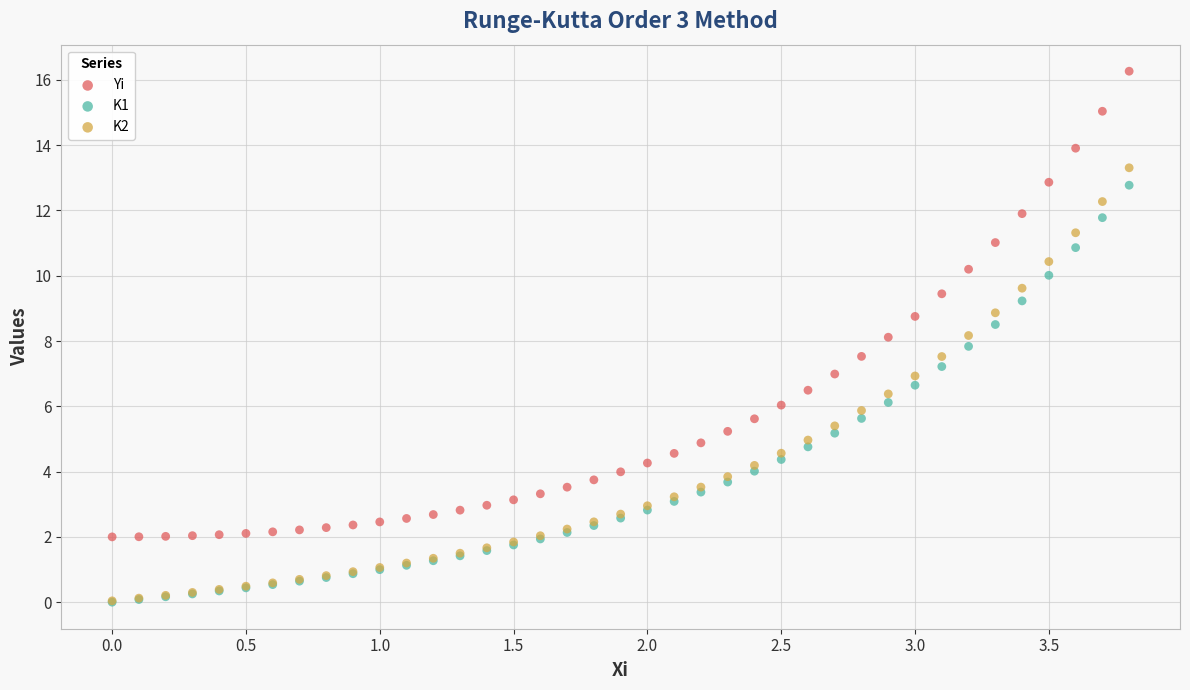

What are all the series names shown in the legend?

Yi, K1, K2